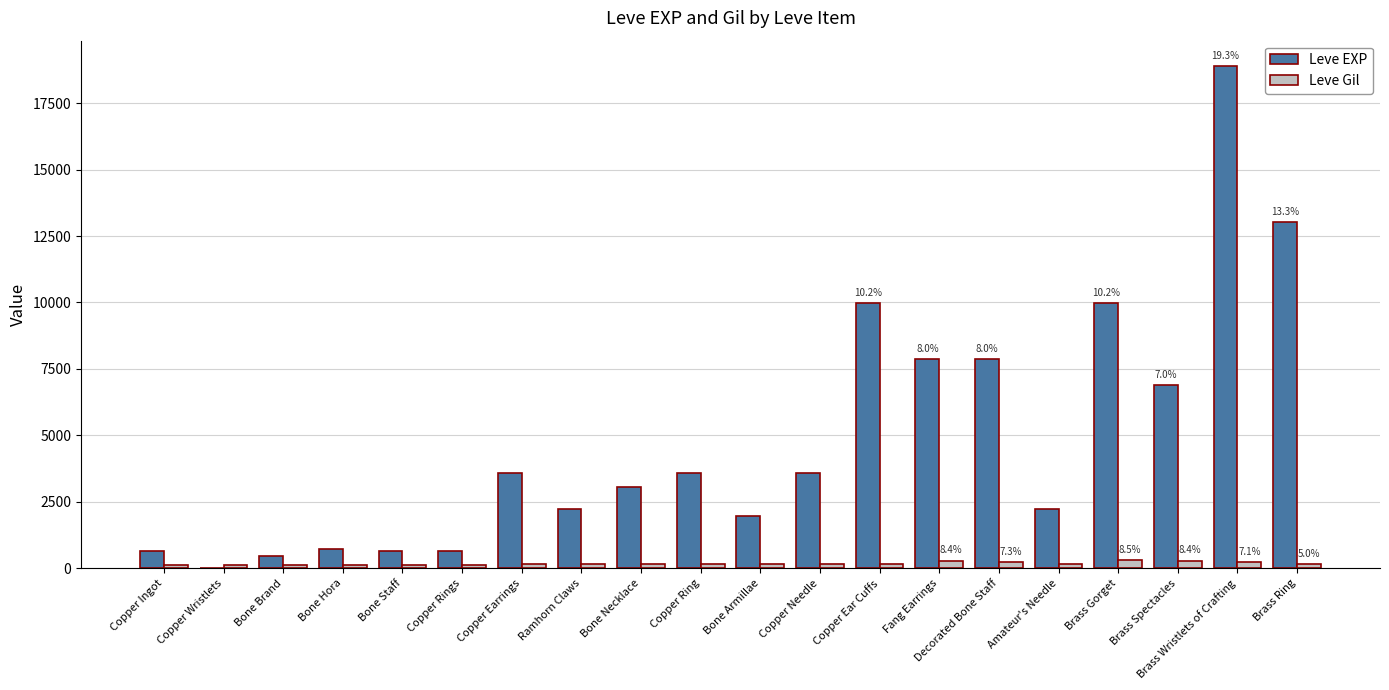

What is the greatest value displayed?

18910